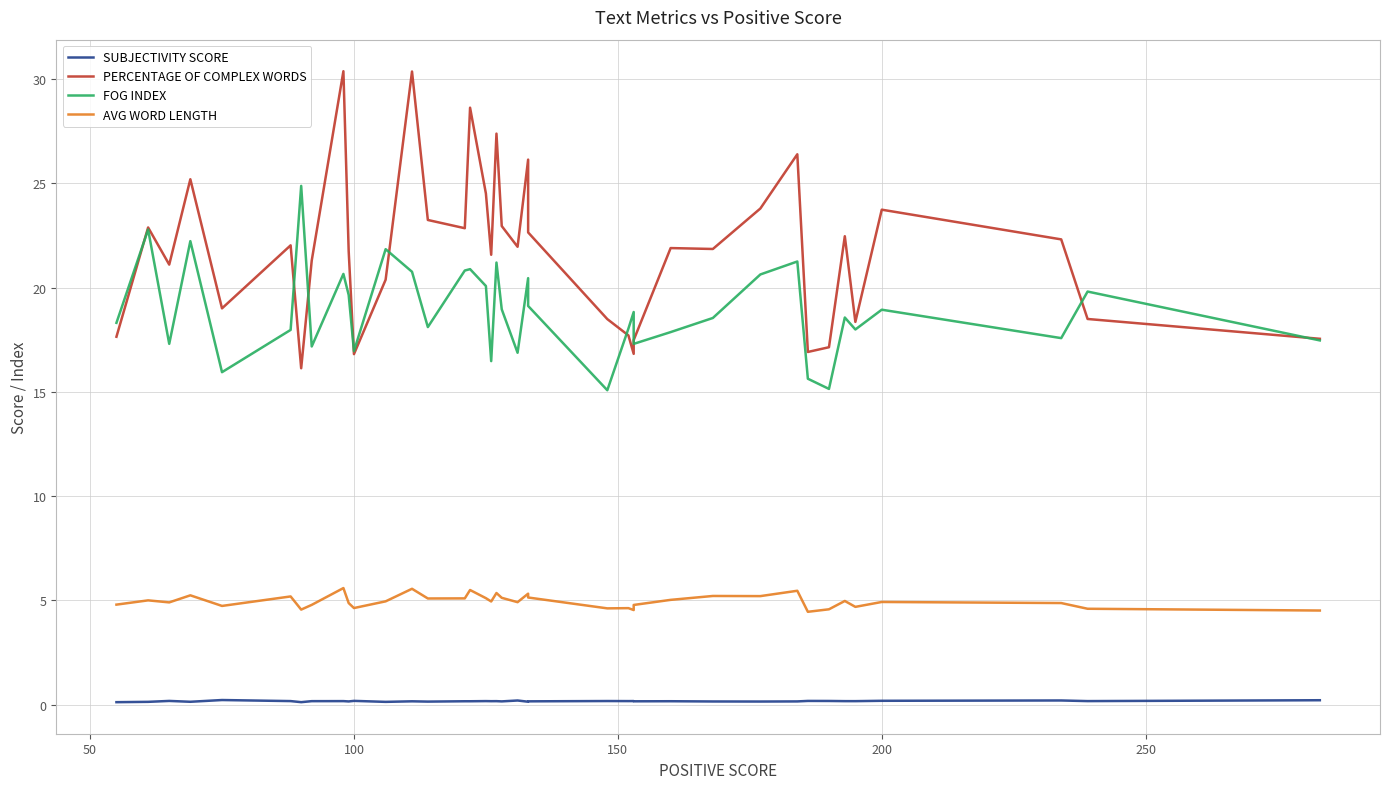

What are all the series names shown in the legend?

SUBJECTIVITY SCORE, PERCENTAGE OF COMPLEX WORDS, FOG INDEX, AVG WORD LENGTH